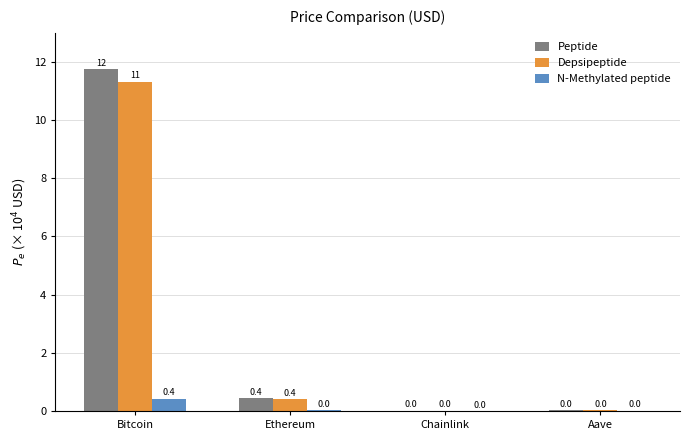

At which label does Peptide reach its peak?

Bitcoin